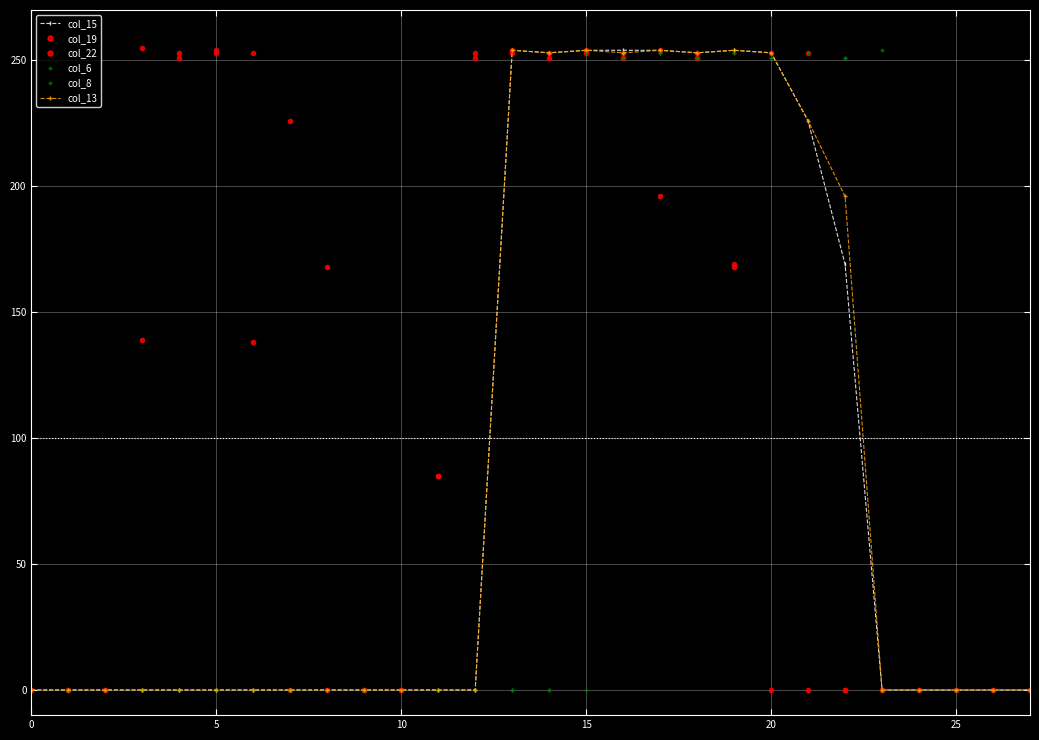

Does the chart have visible grid lines?

Yes